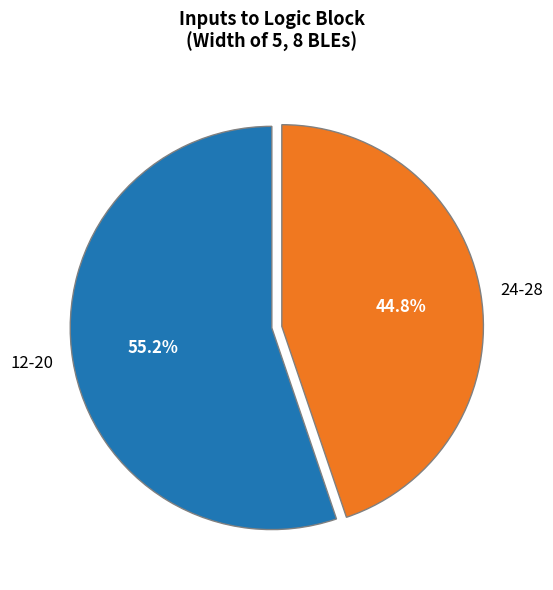

Is there any slice that represents more than half of the pie?

Yes